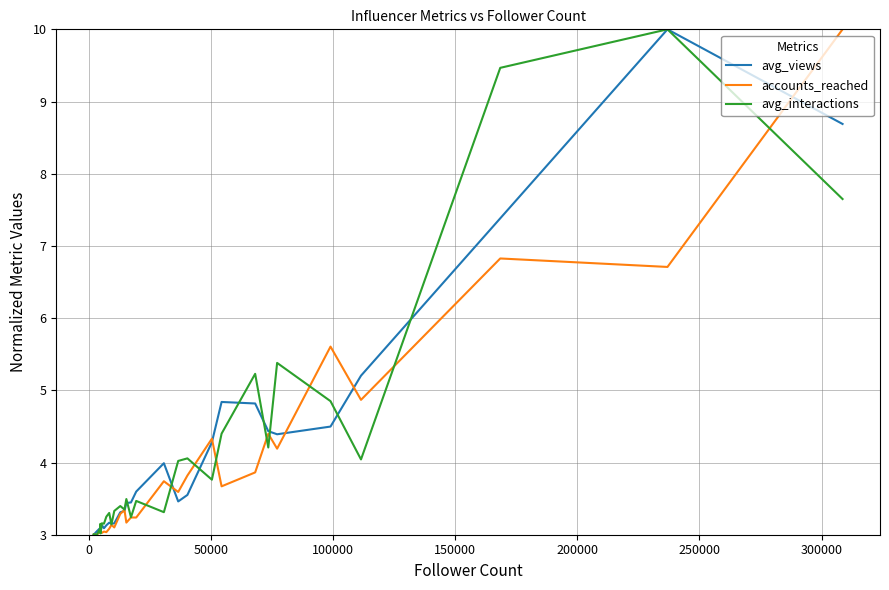

How many lines are shown in the chart?

3